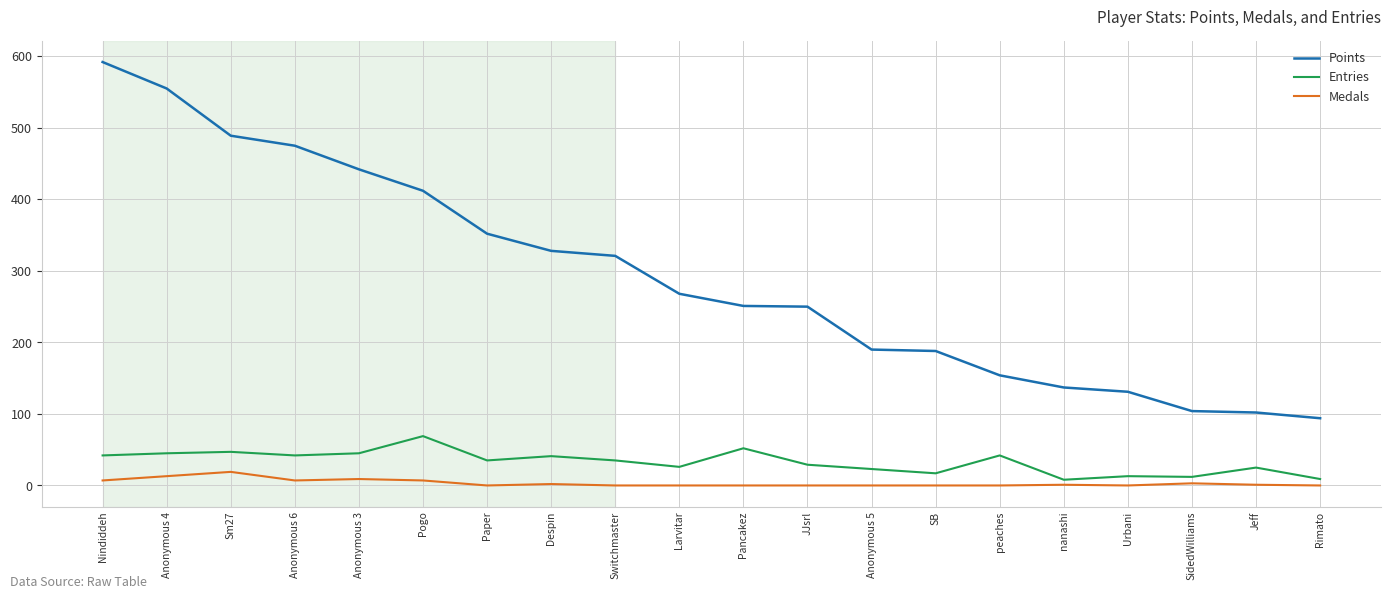

True or false: Medals and Points intersect in this chart.

False